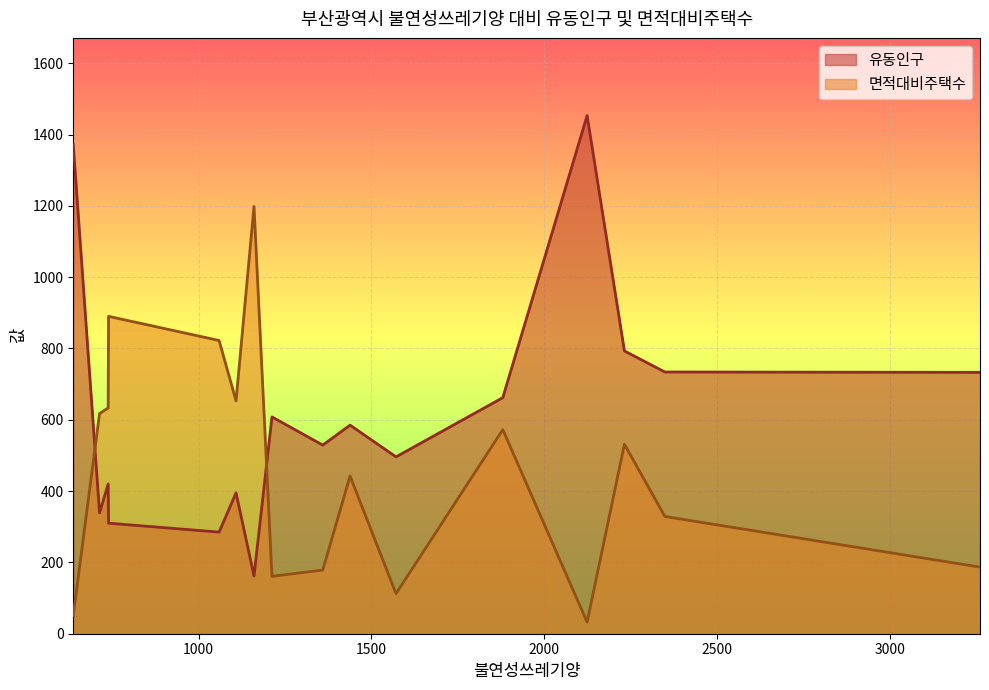

List the series in order of their overall mean, highest first.

유동인구, 면적대비주택수